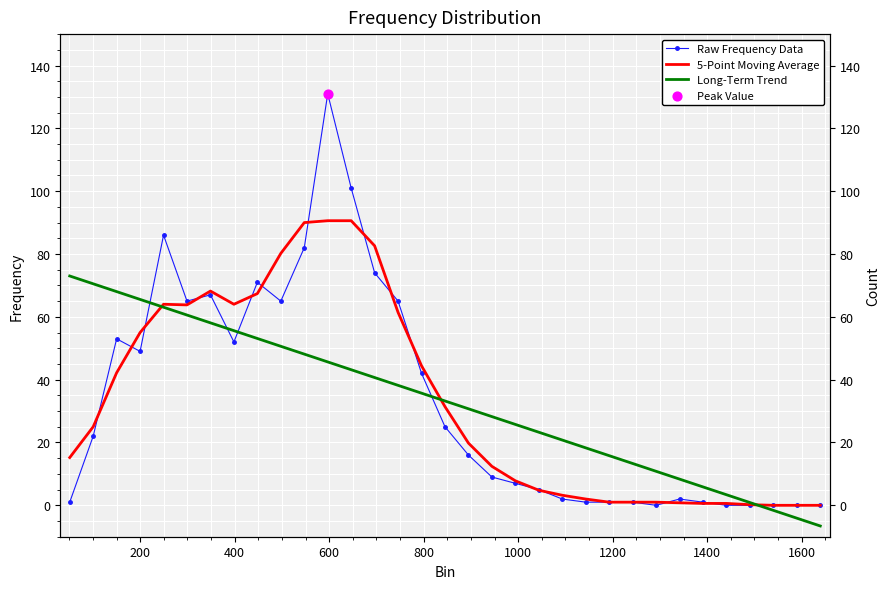

Is the value of Long-Term Trend at 10 greater than the value of 5-Point Moving Average at 30?

Yes